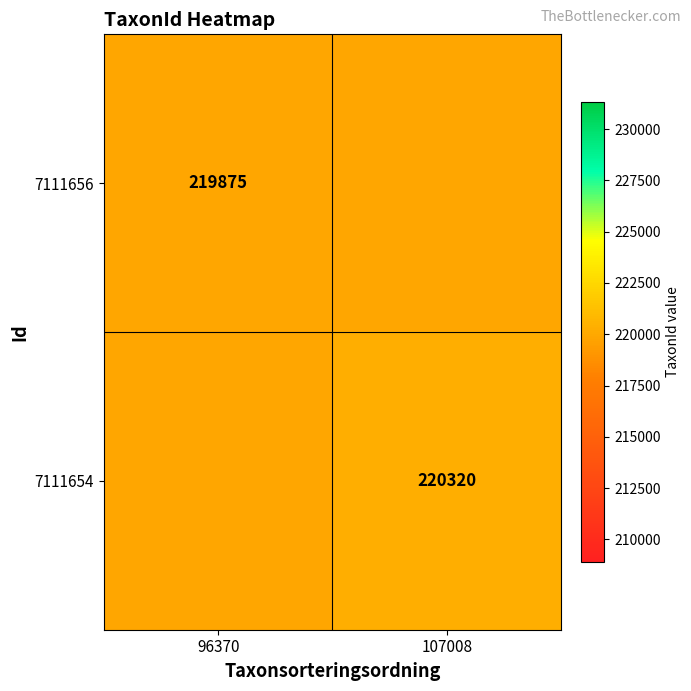

The value of 7111656 at 96370 is 311166. True or false?

False